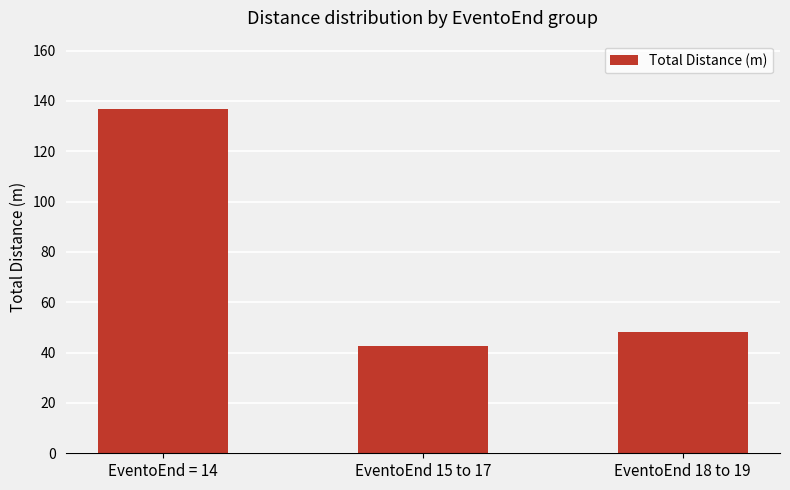

Which category has the highest value across all series?

EventoEnd = 14